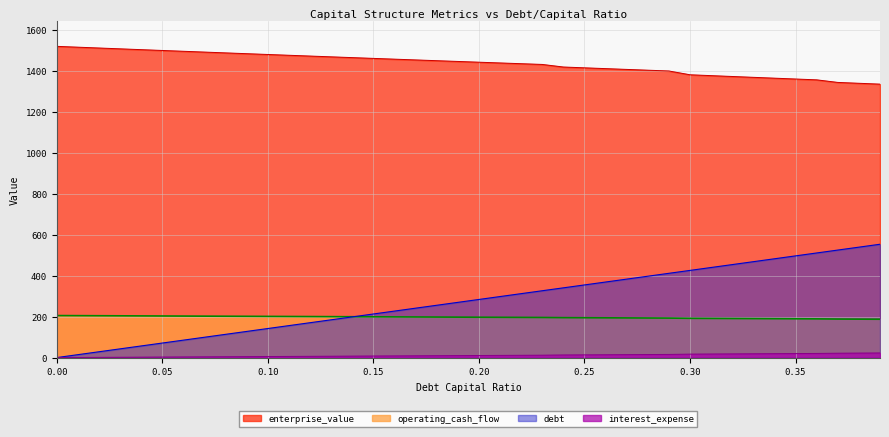

True or false: debt_capital has more than 0 points higher than both neighbors.

False